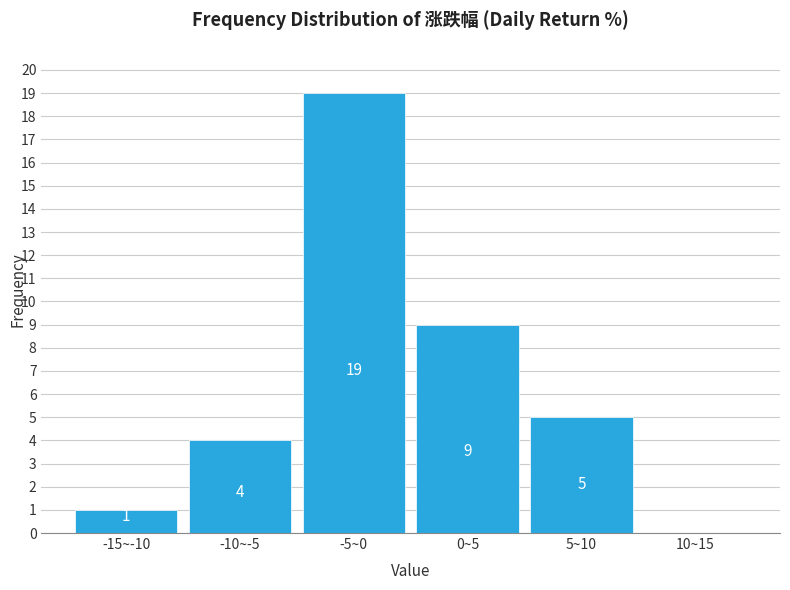

Reading left to right, list all the values displayed in this chart.

-15~-10=1	-10~-5=4	-5~0=19	0~5=9	5~10=5	10~15=0